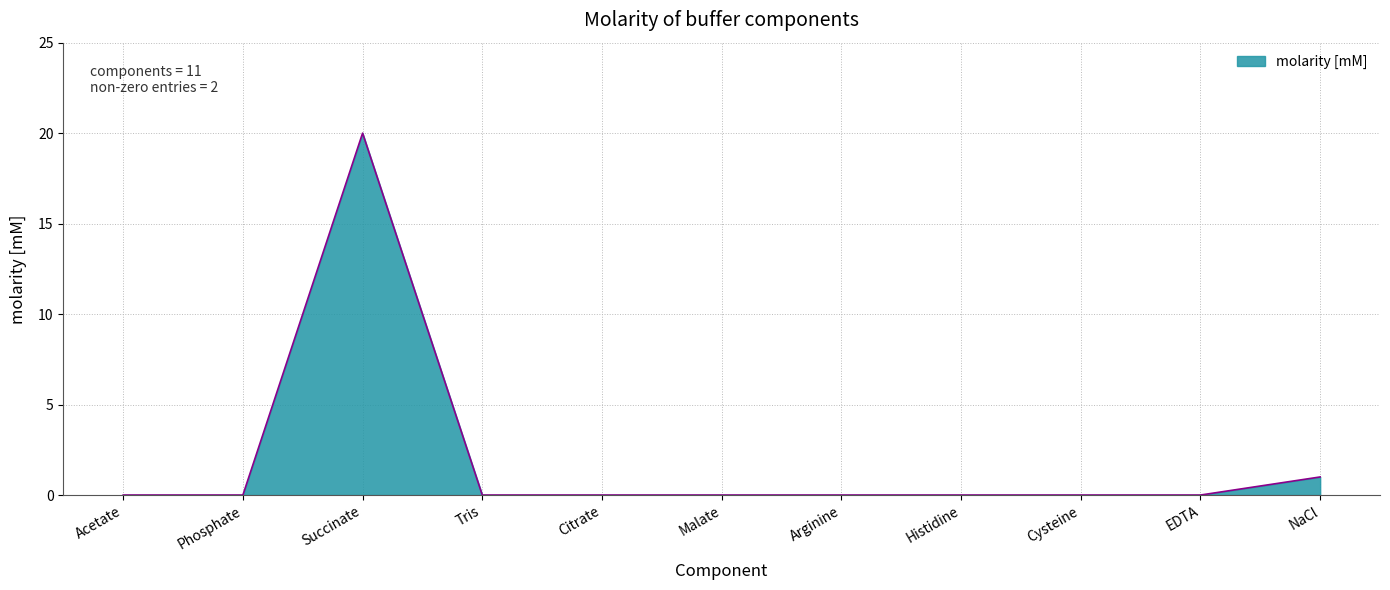

What position from the left is Succinate?

3